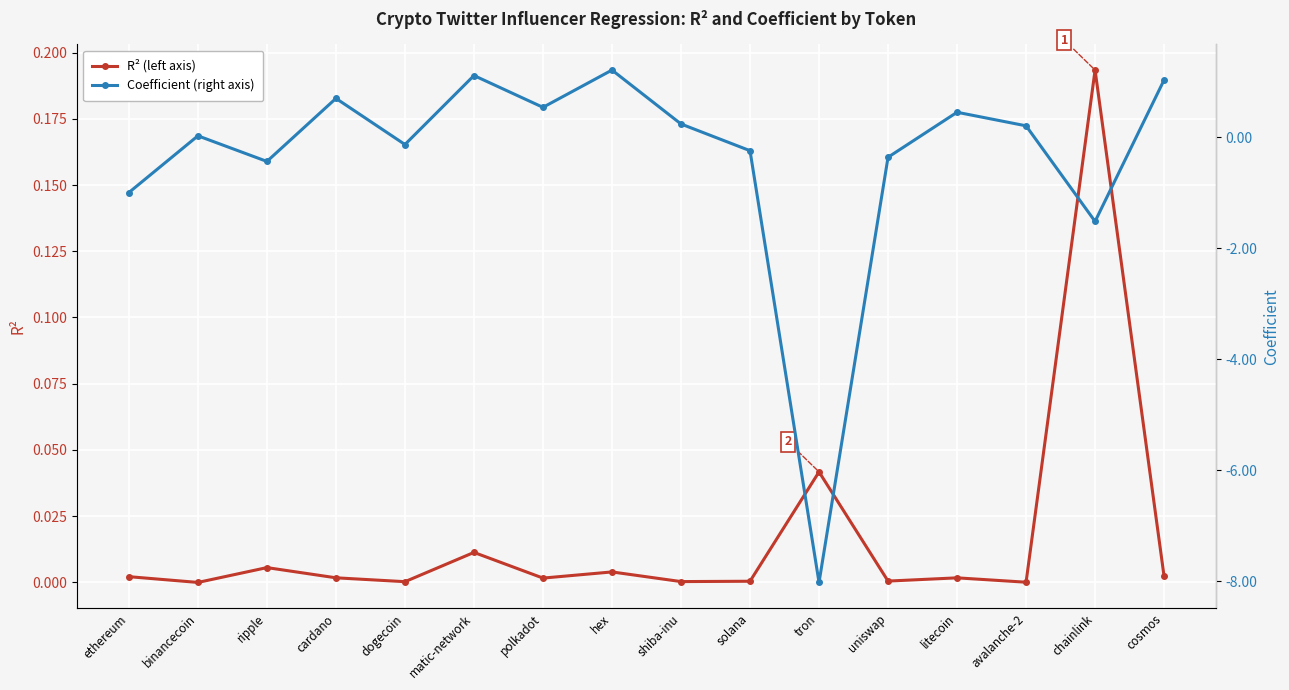

What is the label of the 2nd point from the right?

chainlink